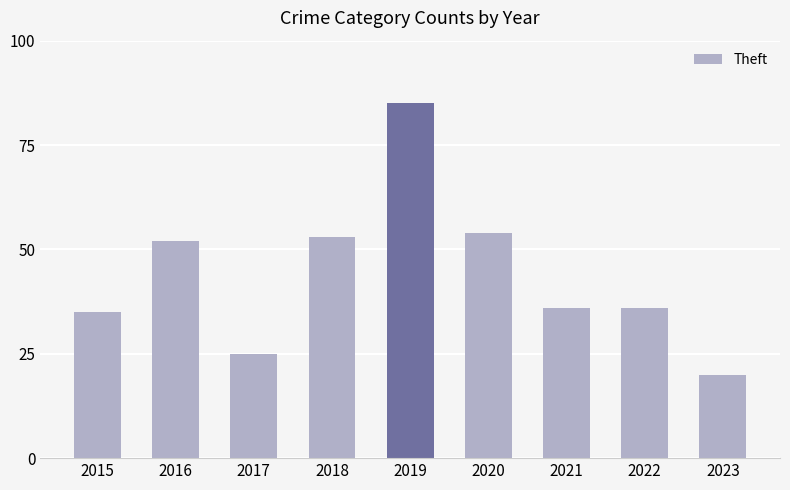

At which label is the value closest to 52?

2016